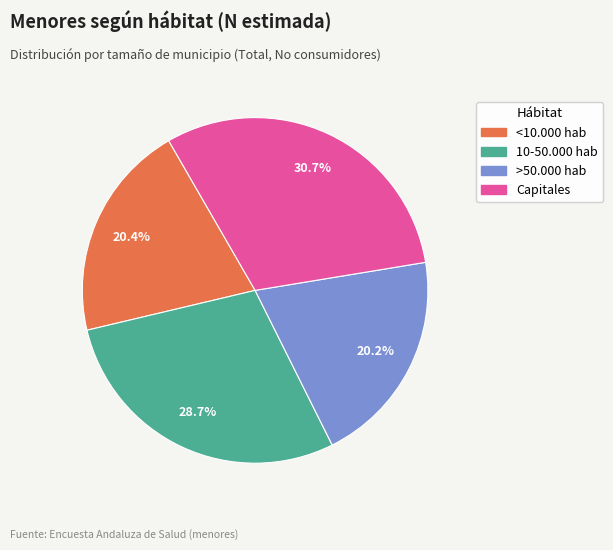

Is there a majority slice in this chart?

No